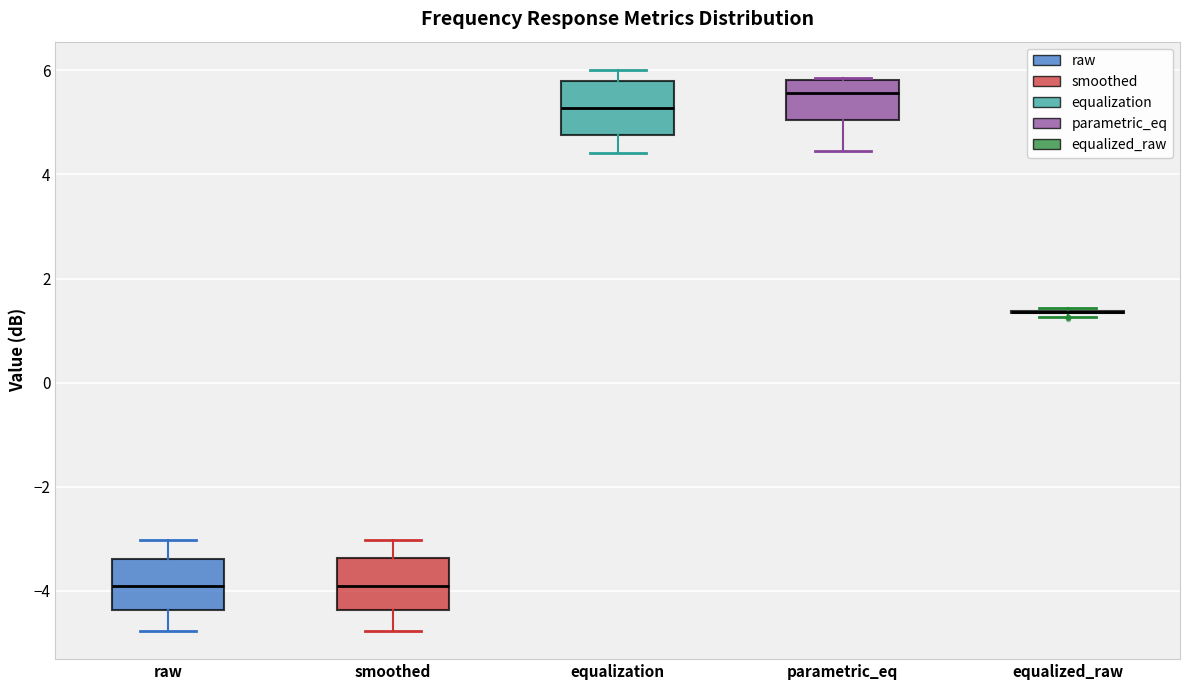

Reading left to right, transcribe this box plot: for each box, give where its median line is, the range the box spans, and where its two whiskers end, as read against the y-axis. The values are not printed on the chart, so give them approximately, as read against the axis.

raw: median -3.8, box -4.4 to -3.4, whiskers -4.8 to -3.0
smoothed: median -3.8, box -4.4 to -3.4, whiskers -4.8 to -3.0
equalization: median 5.2, box 4.8 to 5.8, whiskers 4.4 to 6.0
parametric_eq: median 5.6, box 5.0 to 5.8, whiskers 4.4 to 5.8
equalized_raw: box collapsed to a line at 1.4, whiskers 1.2 to 1.4